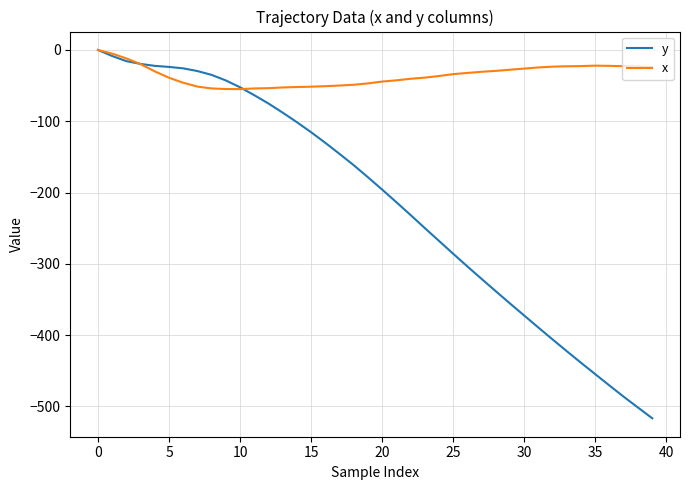

Which series has the widest spread of values?

y